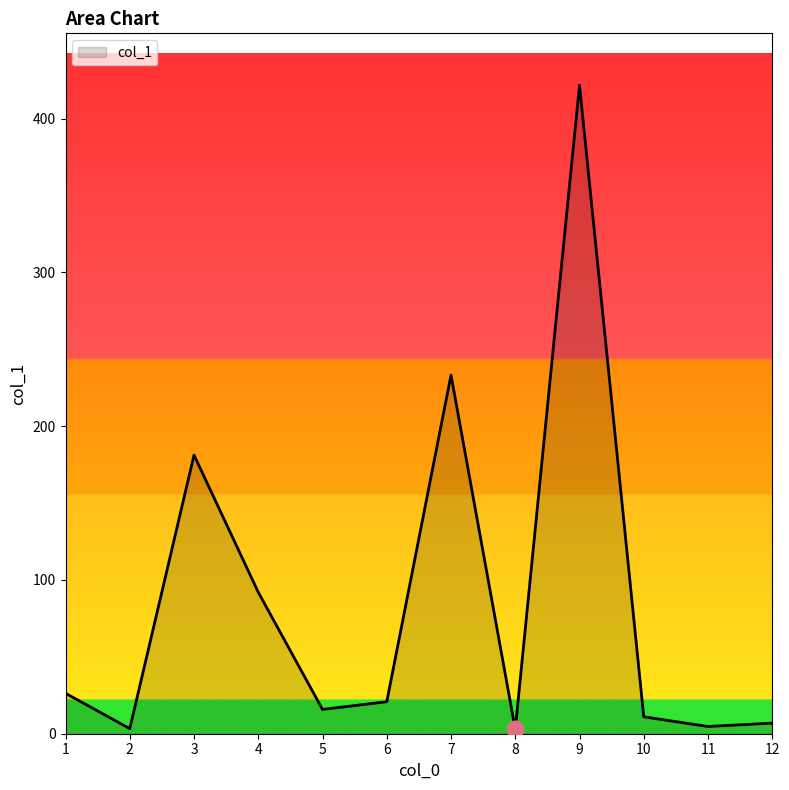

What is the sum of all values?

1019.8